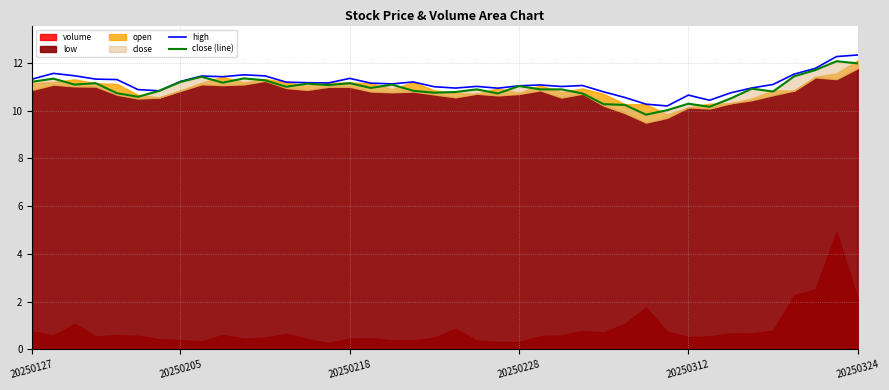

The value of high at 20250127 is 11.3. True or false?

True